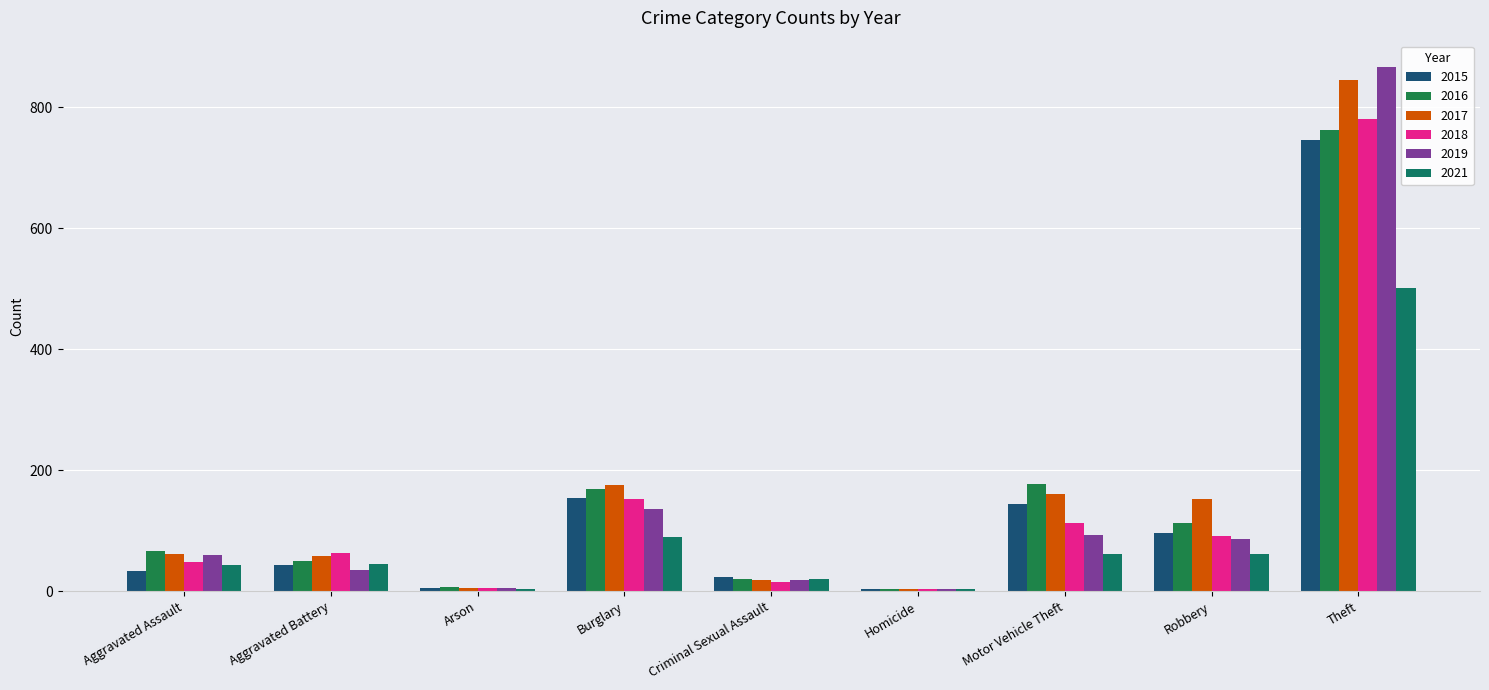

At how many categories does at least one series exceed 207?

1